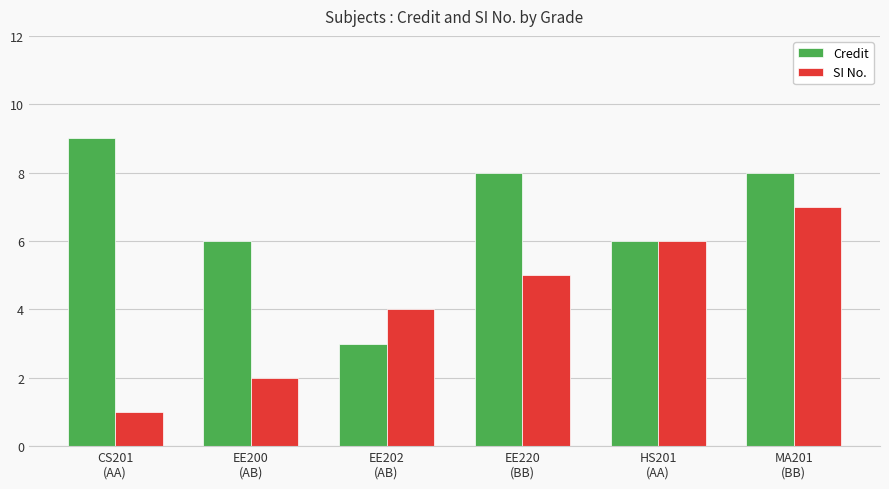

Which category has the highest value across all series?

CS201
(AA)